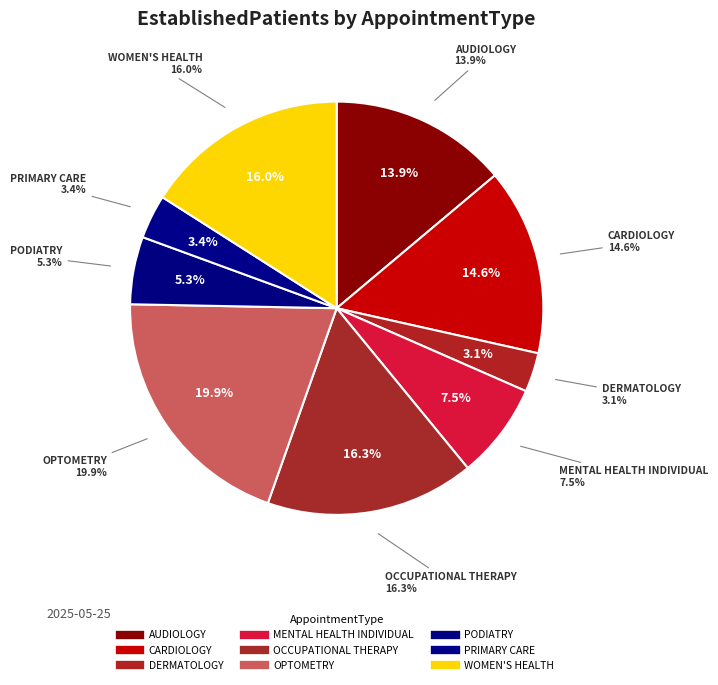

To the nearest percent, what portion does WOMEN'S HEALTH represent?

16%